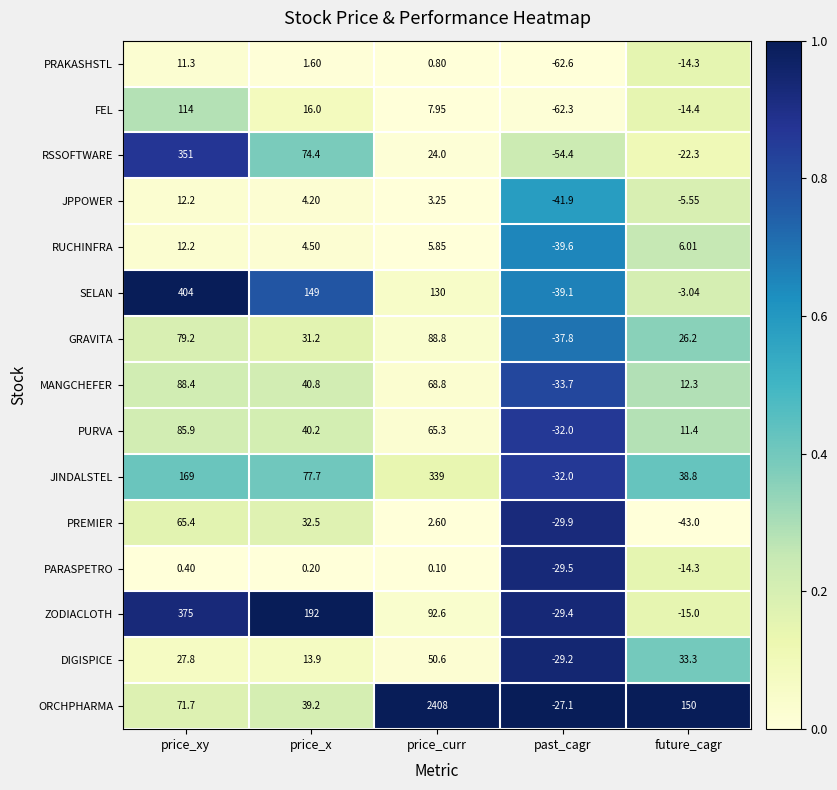

At price_curr, list the series in order from smallest to largest.

PARASPETRO, PRAKASHSTL, PREMIER, JPPOWER, RUCHINFRA, FEL, RSSOFTWARE, DIGISPICE, PURVA, MANGCHEFER, GRAVITA, ZODIACLOTH, SELAN, JINDALSTEL, ORCHPHARMA